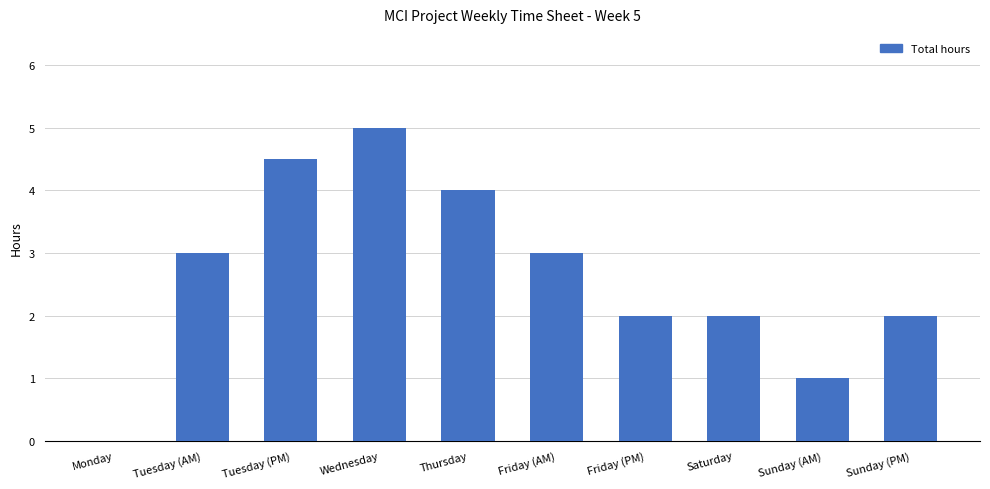

Between Thursday and Wednesday, which is larger?

Wednesday